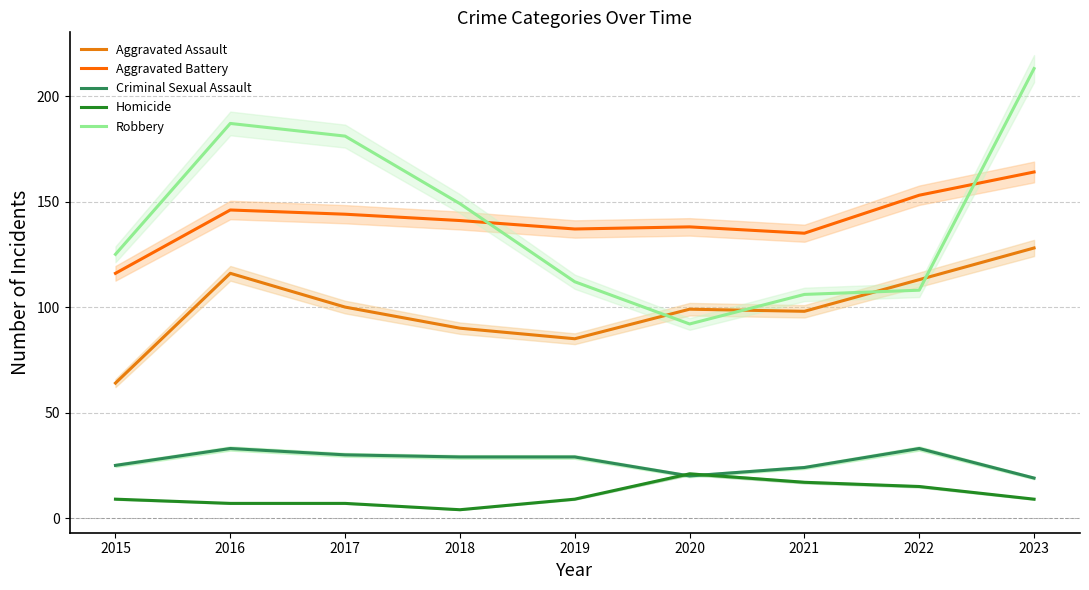

True or false: Robbery and Criminal Sexual Assault intersect in this chart.

False